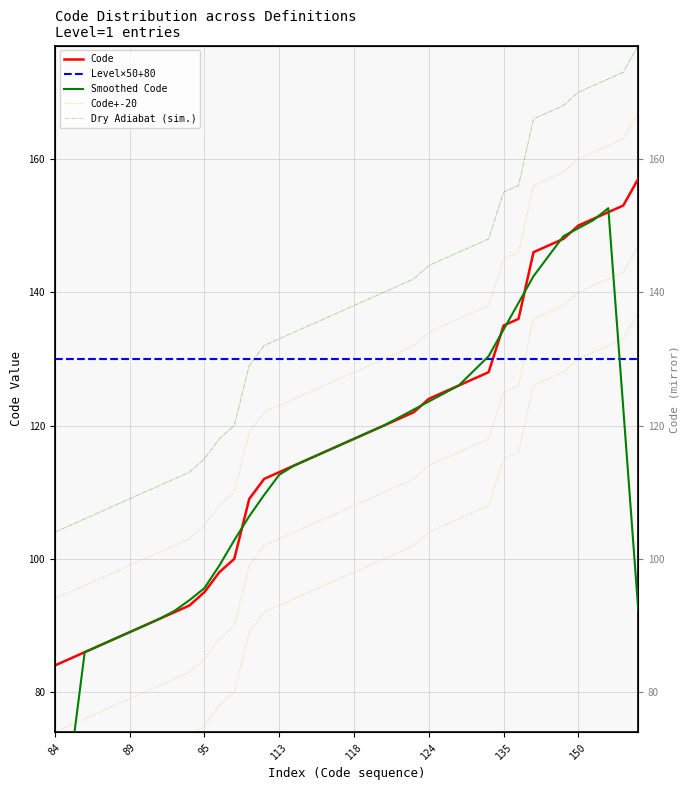

What is the sum of all Dry Adiabat (sim.) values?

5479.0